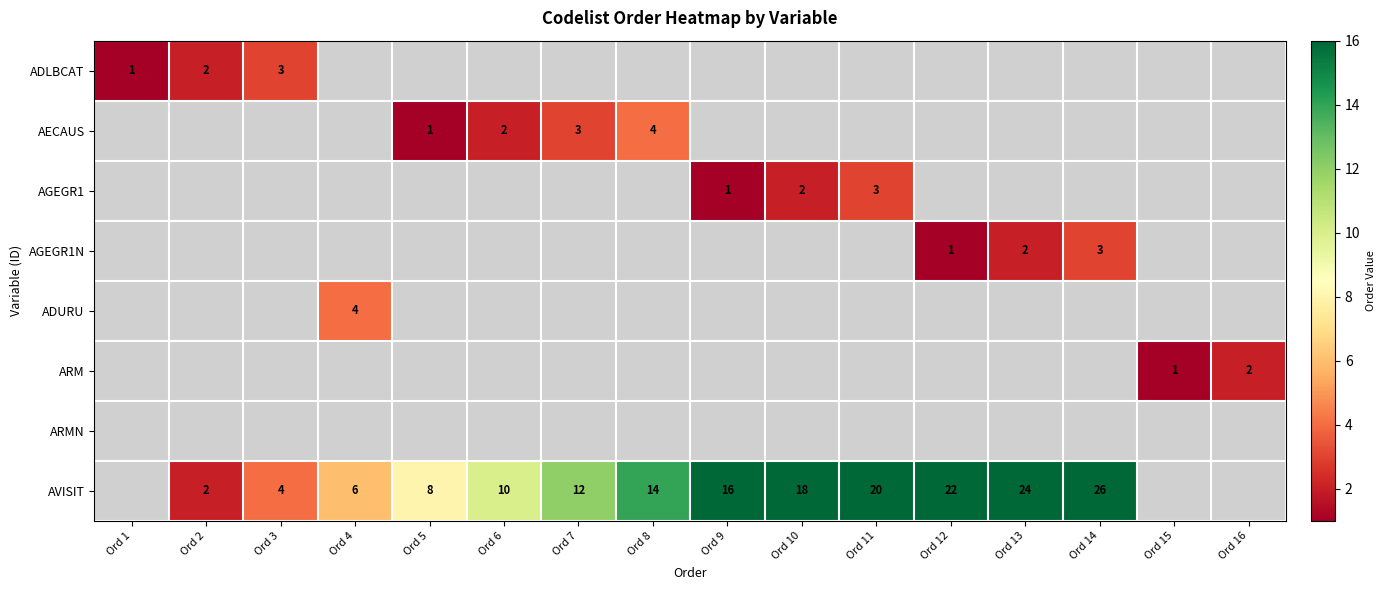

True or false: AVISIT has a value of 6 at Ord 6.

False